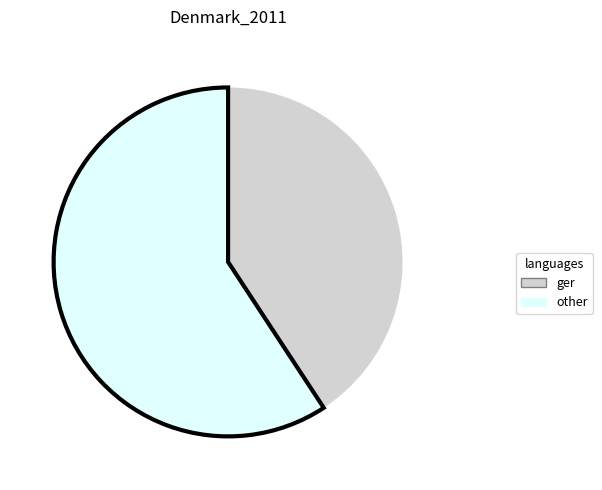

Is there any slice that represents more than half of the pie?

Yes